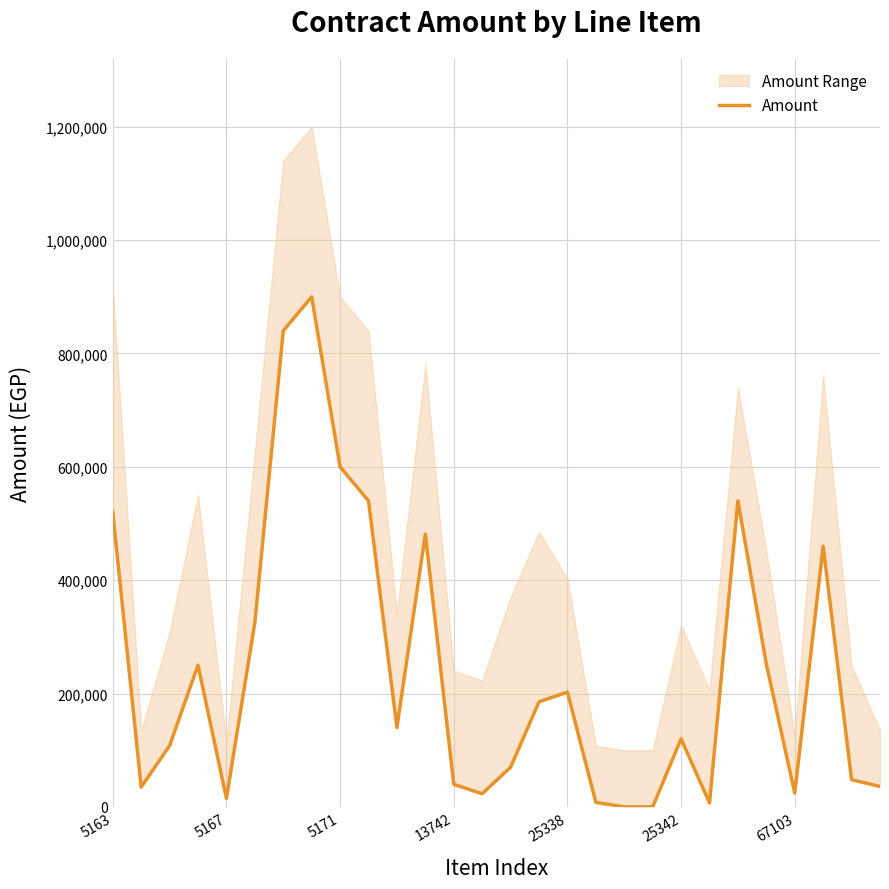

Between 67103 and 13742, which is larger?

13742